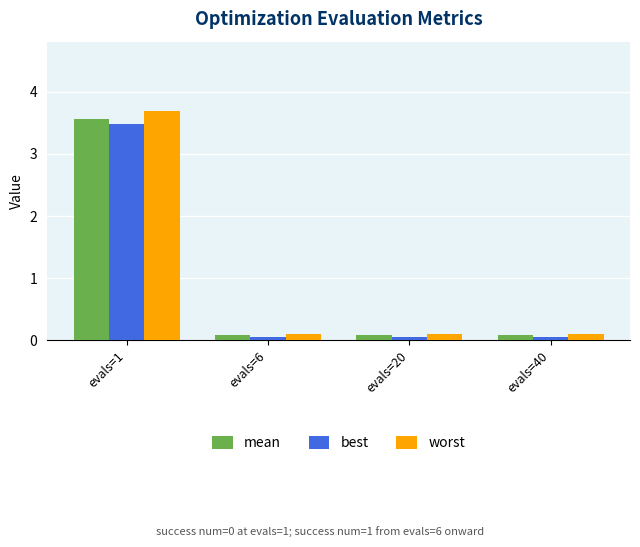

Which series has the widest spread of values?

worst